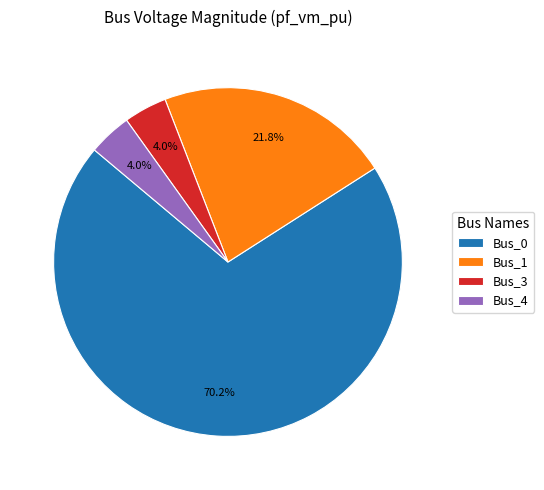

Which slice is the largest?

Bus_0